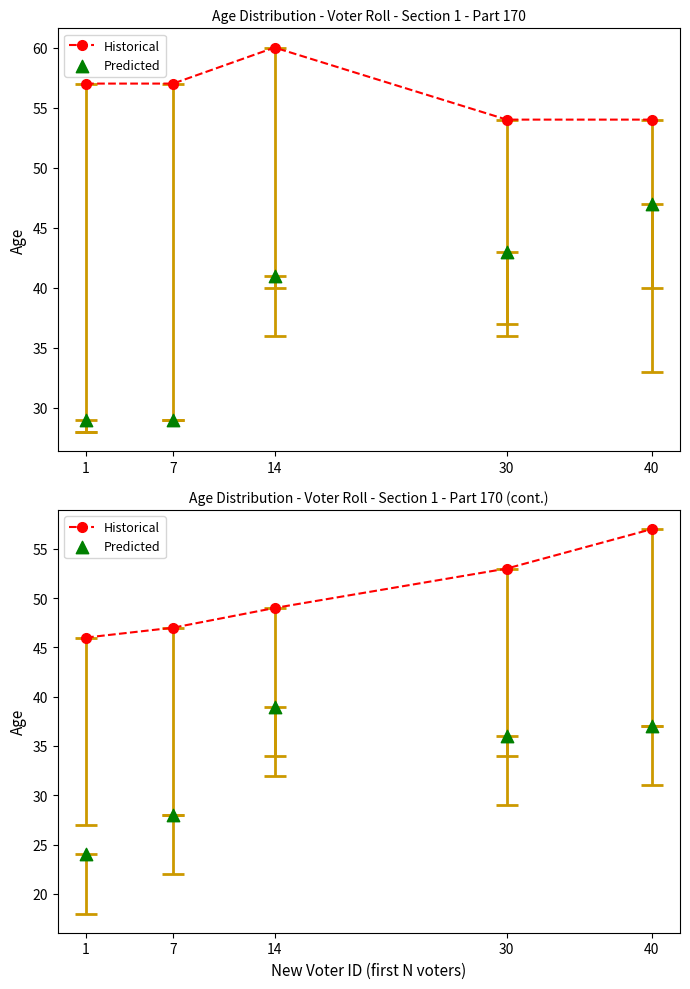

Which series has the largest total across all categories?

Historical